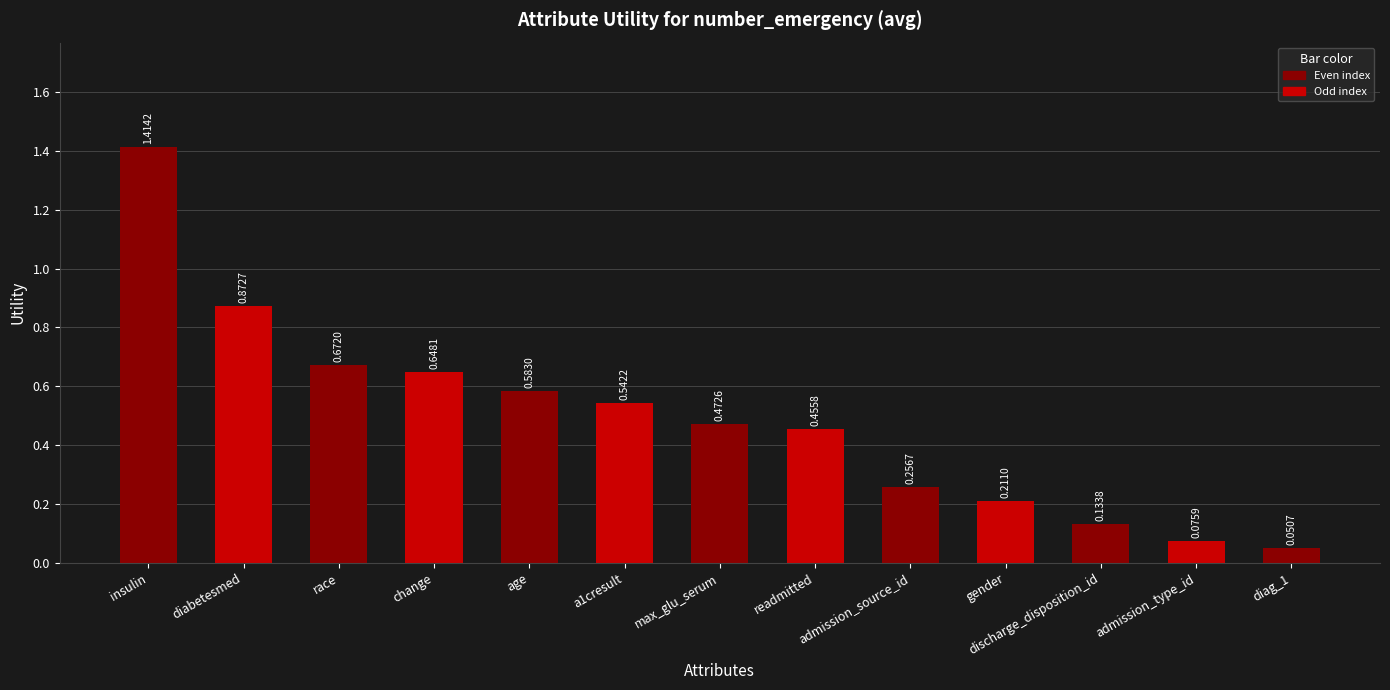

What is the sum of all values?

6.4